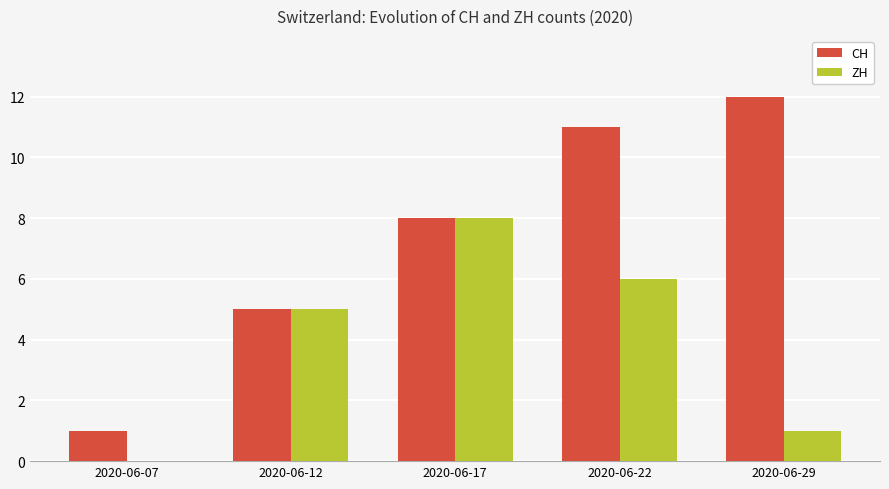

Which category has the highest value across all series?

2020-06-29